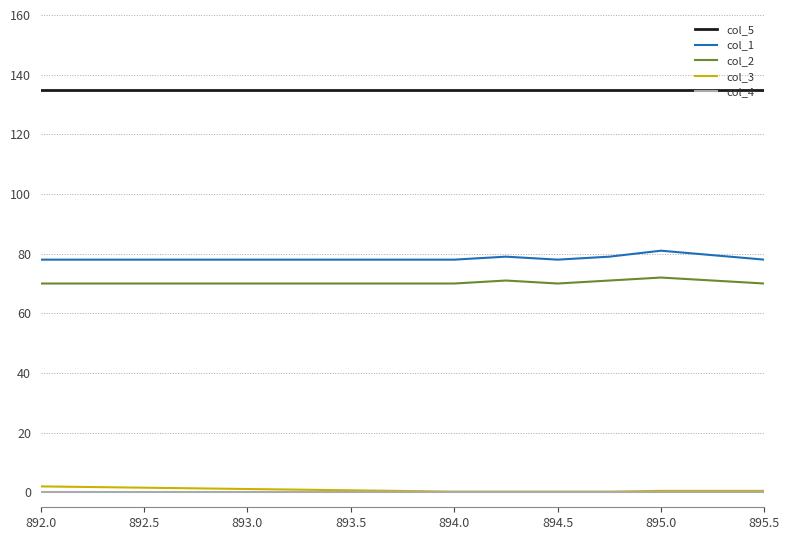

Does the chart display data point markers on the line(s)?

No